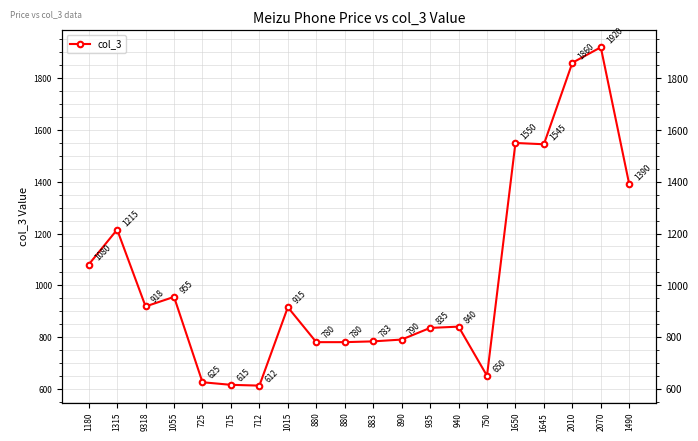

Reading left to right, transcribe all the data shown in this chart.

1080	1215	918	955	625	615	612	915	780	780	783	790	835	840	650	1550	1545	1860	1920	1390